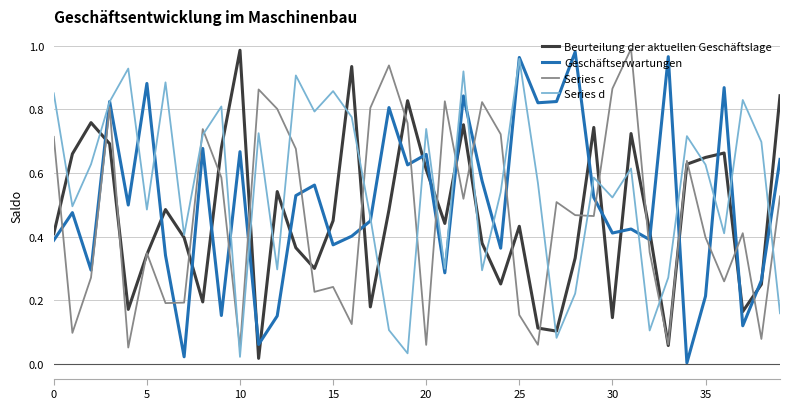

Which series has the widest spread of values?

Geschäftserwartungen